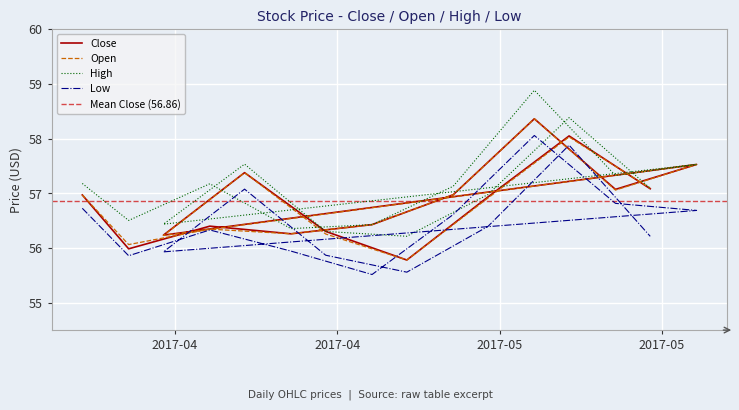

True or false: Close and Low cross at least once.

False